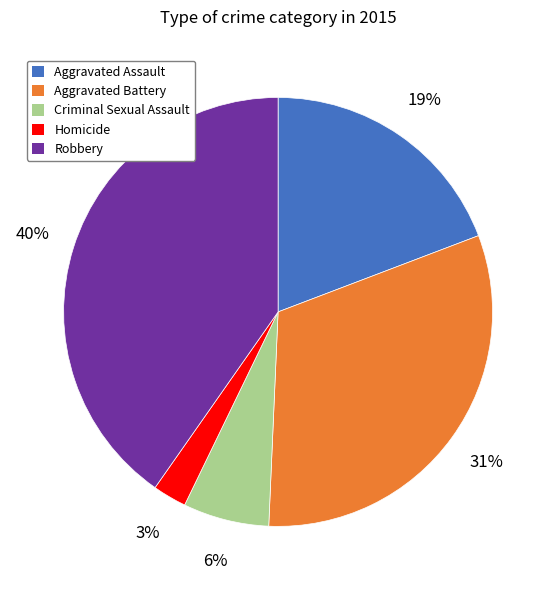

Rank the categories by value from highest to lowest.

Robbery, Aggravated Battery, Aggravated Assault, Criminal Sexual Assault, Homicide